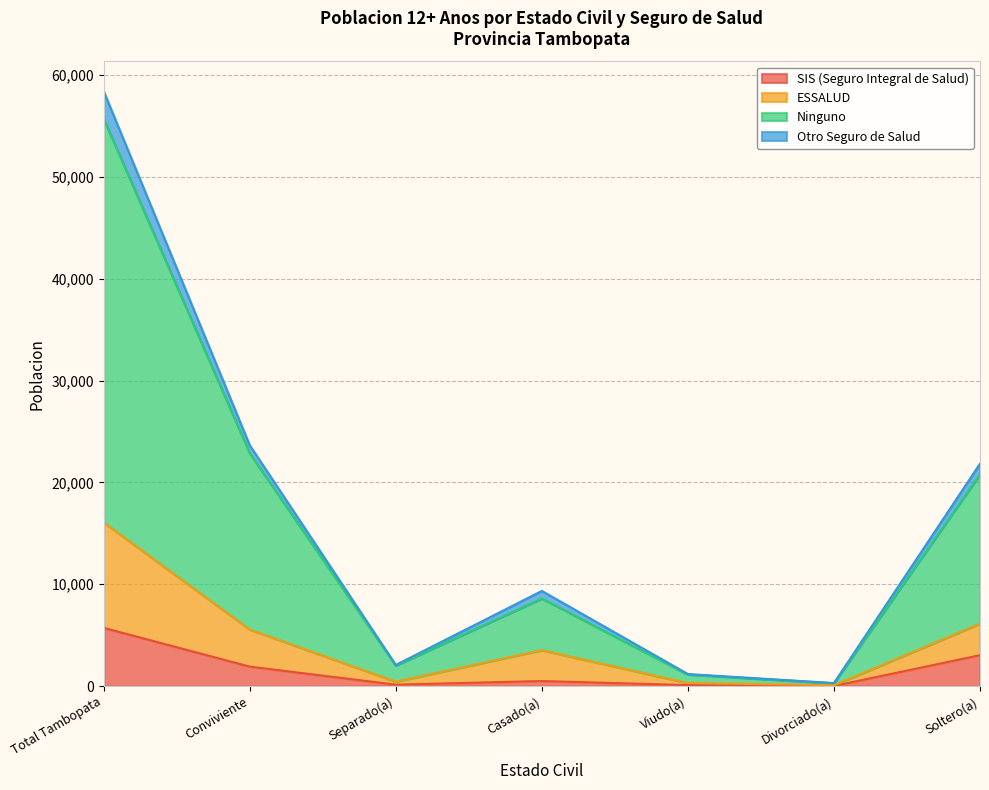

At which label does Ninguno first exceed 8605?

Total Tambopata